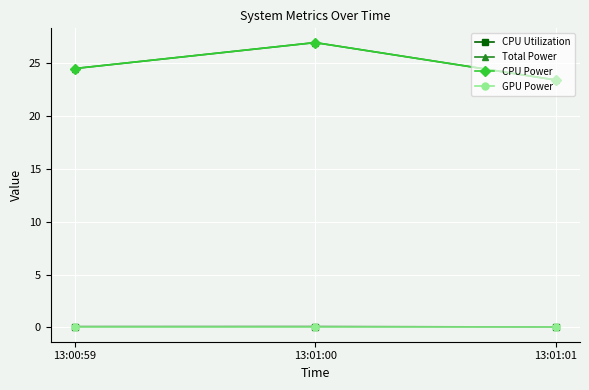

Is it true that Total Power equals 27.0 at 13:01:00?

True